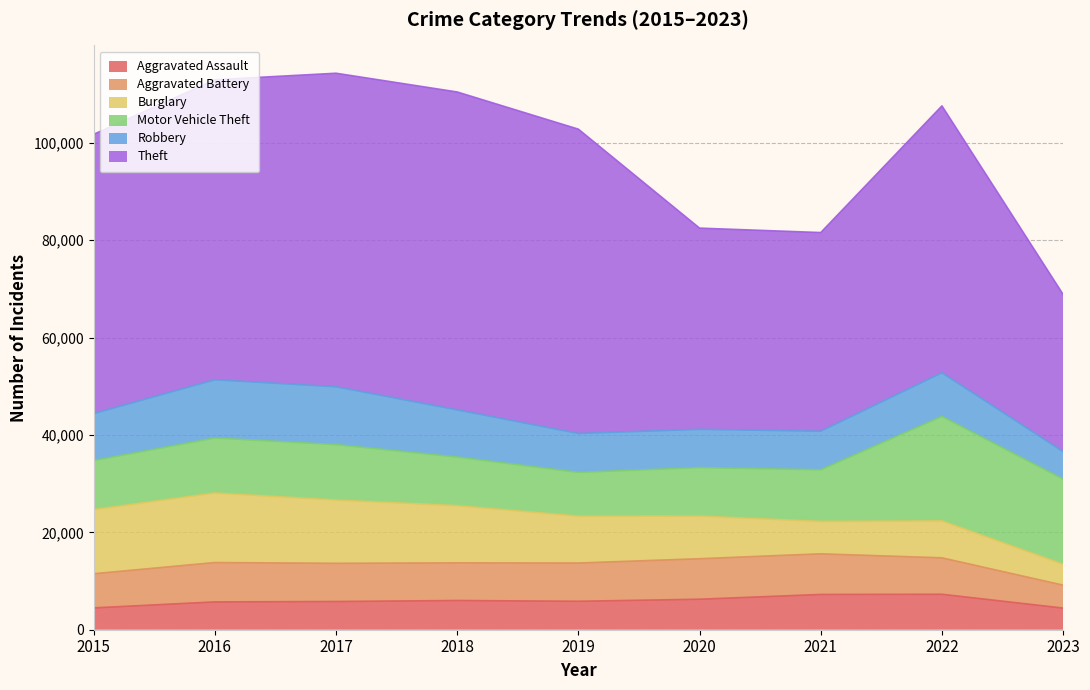

At which category does Aggravated Assault reach its first local valley?

2019